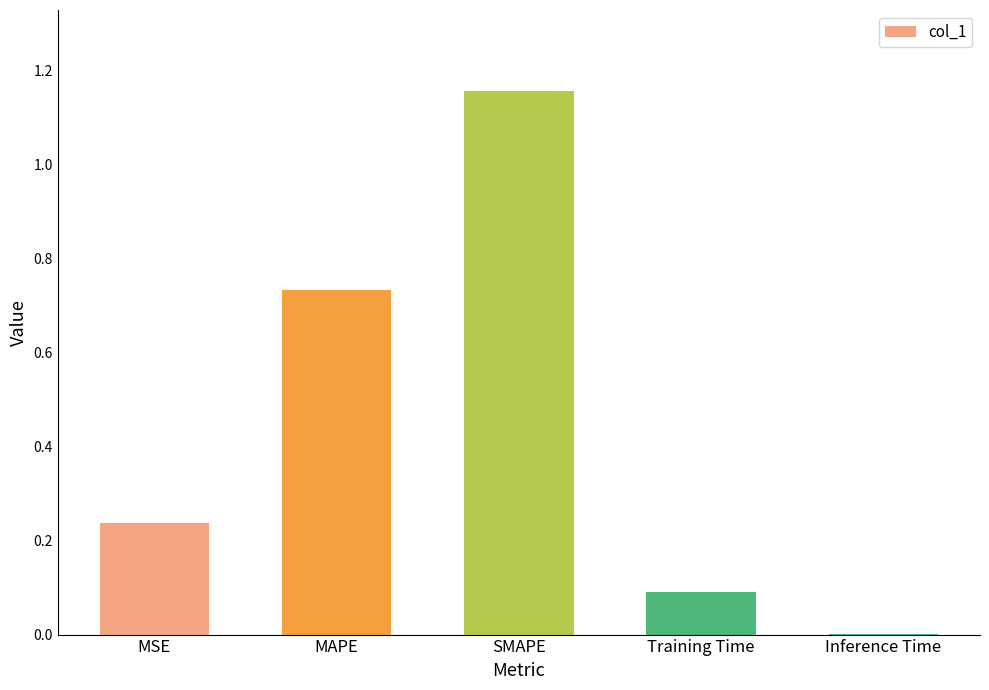

Which label corresponds to the largest value in the chart?

SMAPE